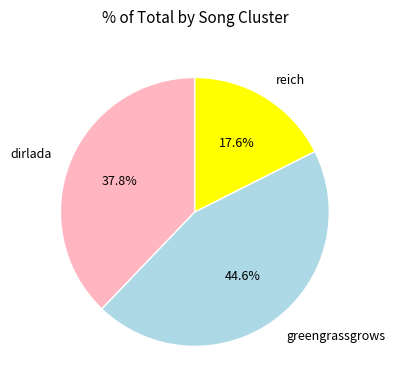

Rank the categories by value from highest to lowest.

greengrassgrows, dirlada, reich